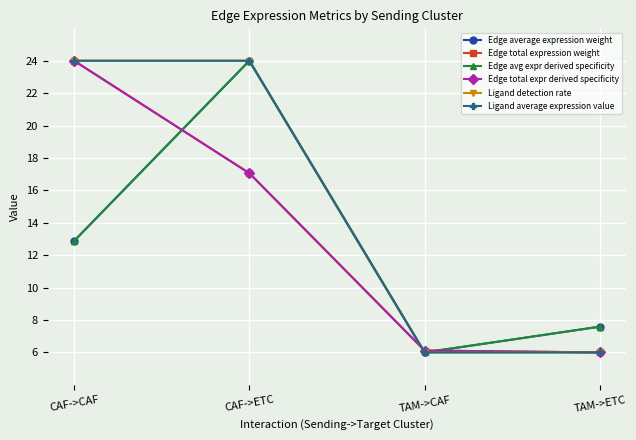

What is the spread (max minus min) of values at CAF->CAF?

11.1